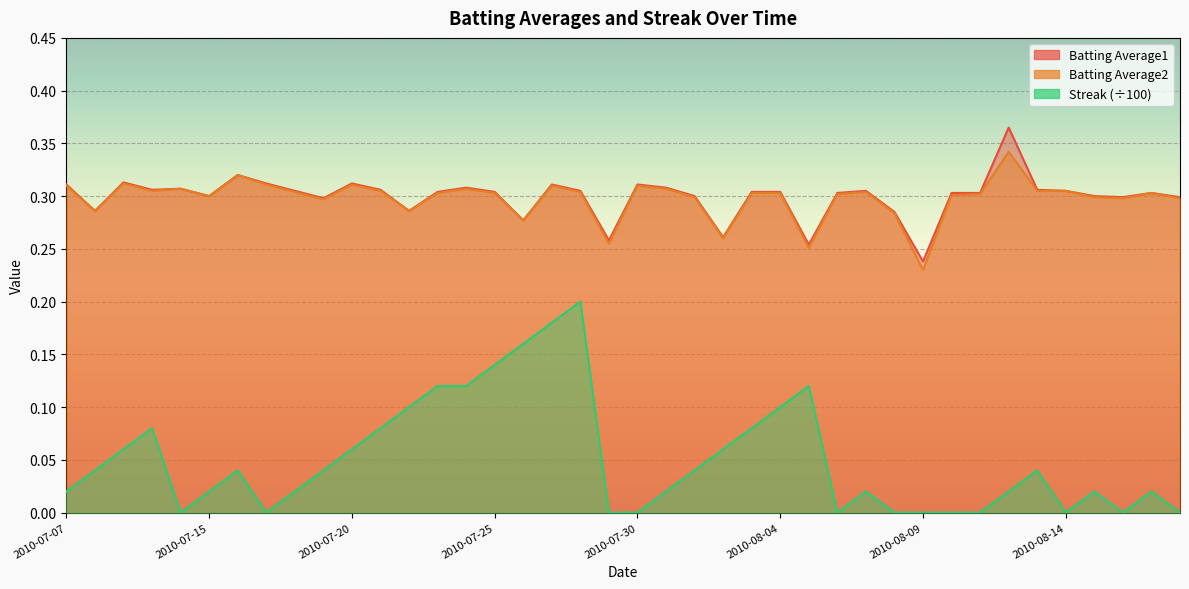

True or false: Streak has more than 2 interior local peaks.

True